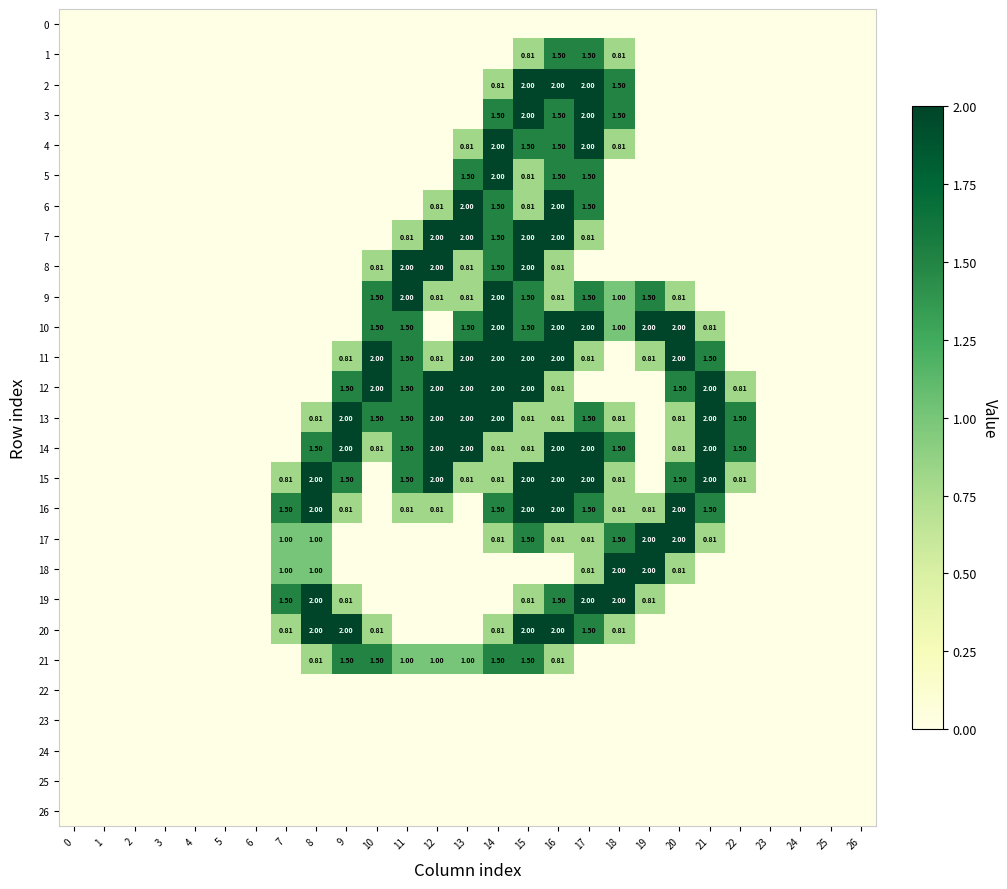

What is the difference between the highest and lowest values at 11?

2.0